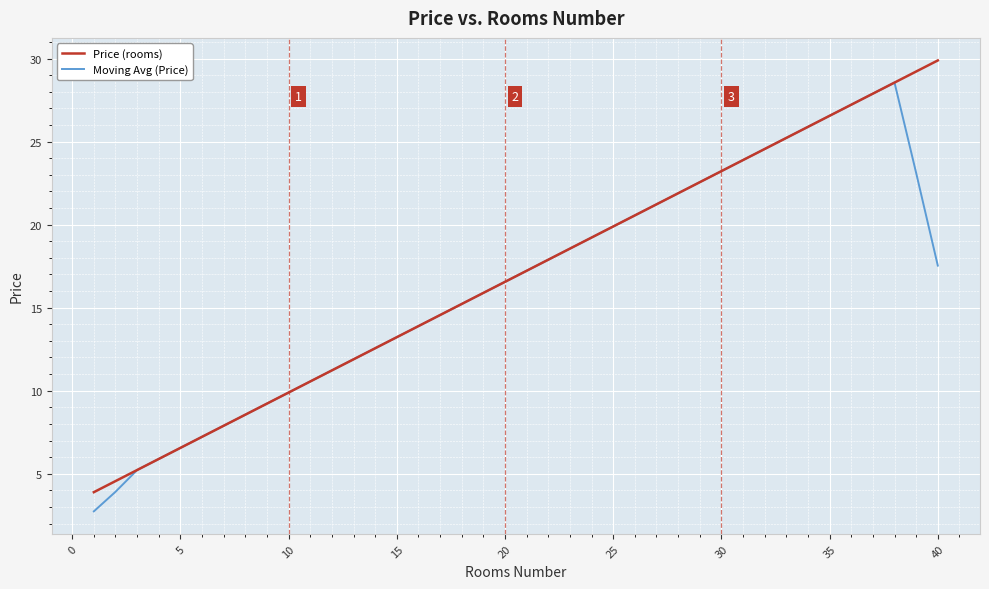

List the series in order of their peak value, highest first.

Price (rooms), Moving Avg (Price)